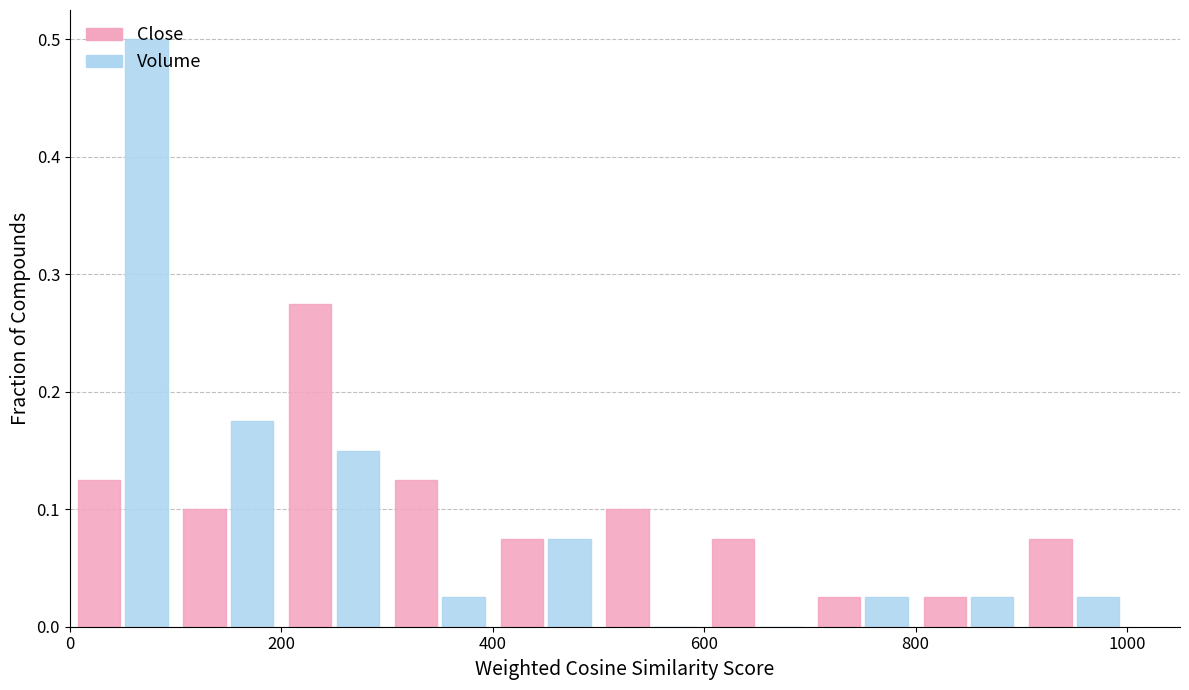

In the Close series, which range on the x-axis has the tallest bar?

200 to 300